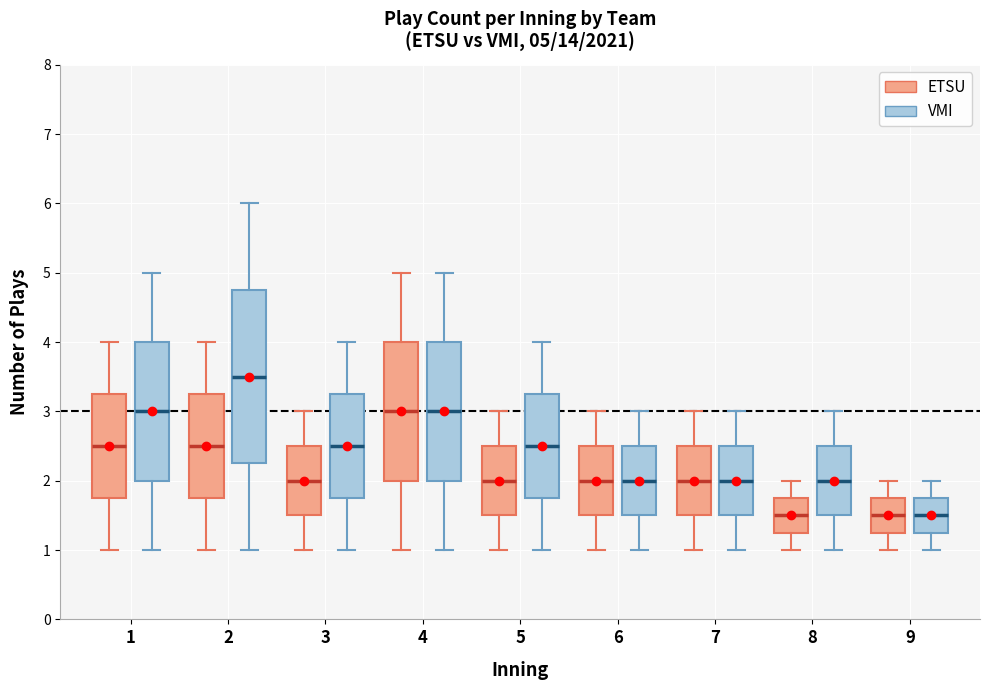

Comparing the boxes themselves (not the whiskers), which one is the tallest?

2 (VMI)